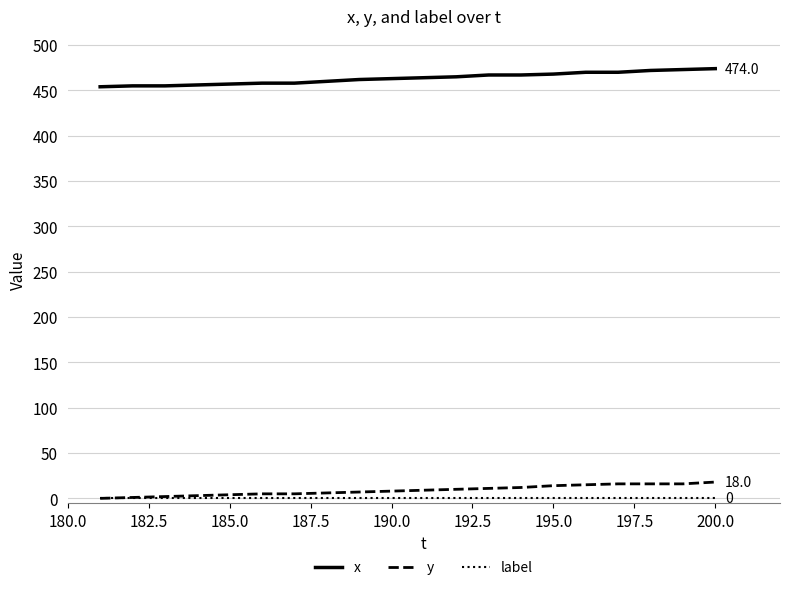

At how many categories does at least one series exceed 264?

20